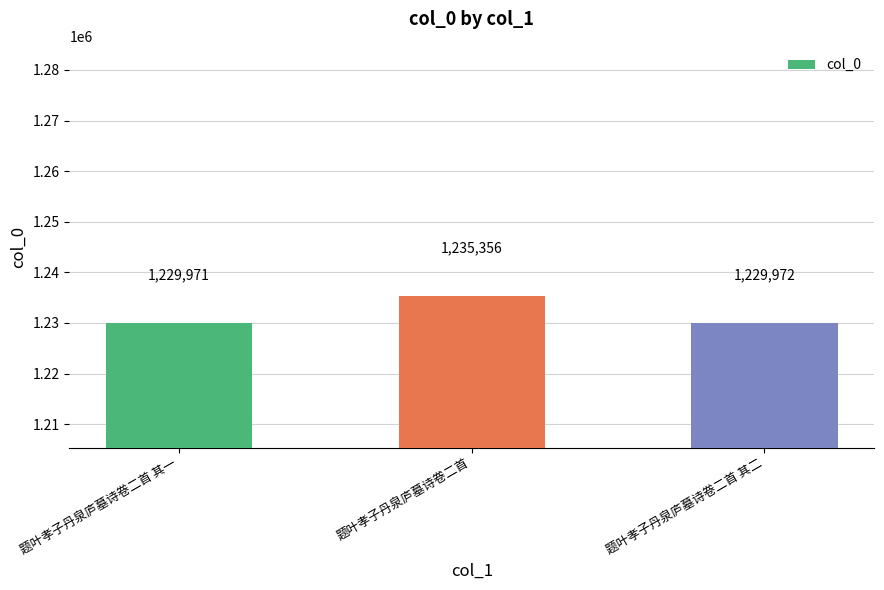

Is it true that the value at 题叶孝子丹泉庐墓诗卷二首 其一 is 1754768?

False